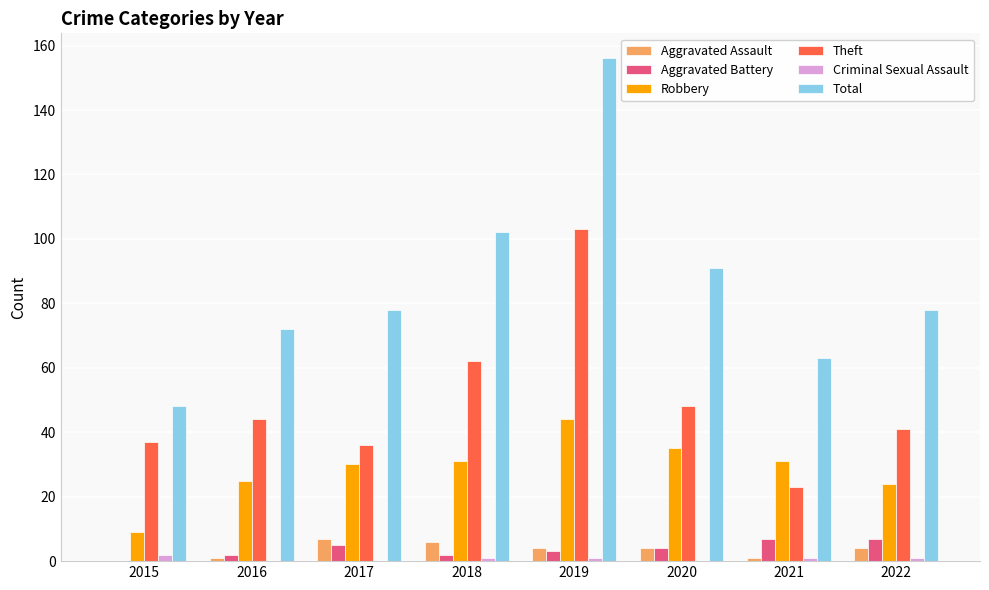

How many groups of bars are there?

8